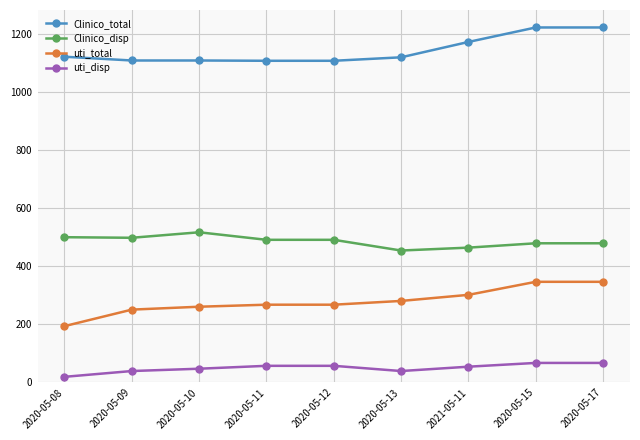

The value of uti_total at 2020-05-10 is 412. True or false?

False